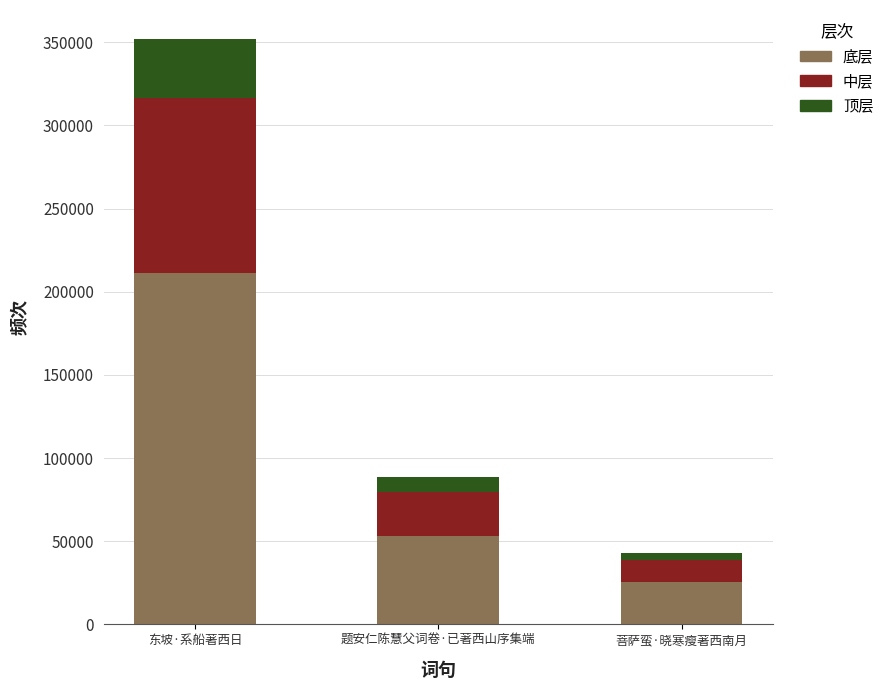

What is the maximum value for 底层?

211057.8